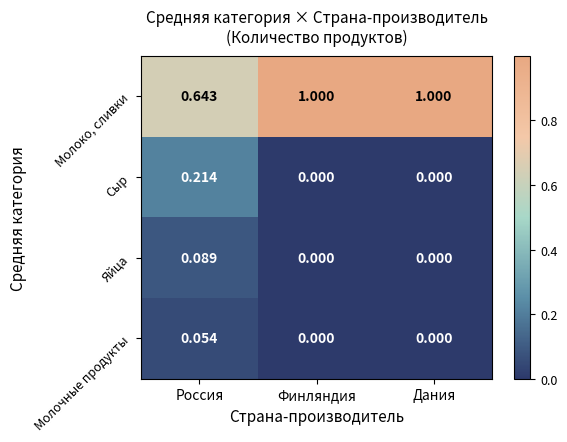

Is the value of Молочные продукты at Россия greater than the value of Яйца at Финляндия?

Yes